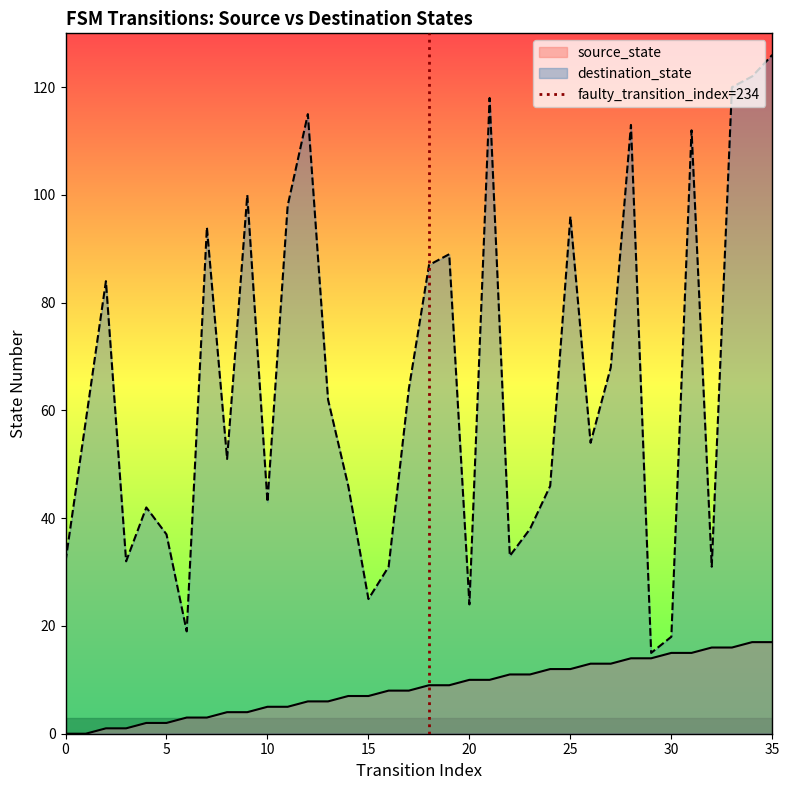

What is the maximum value for source_state?

17